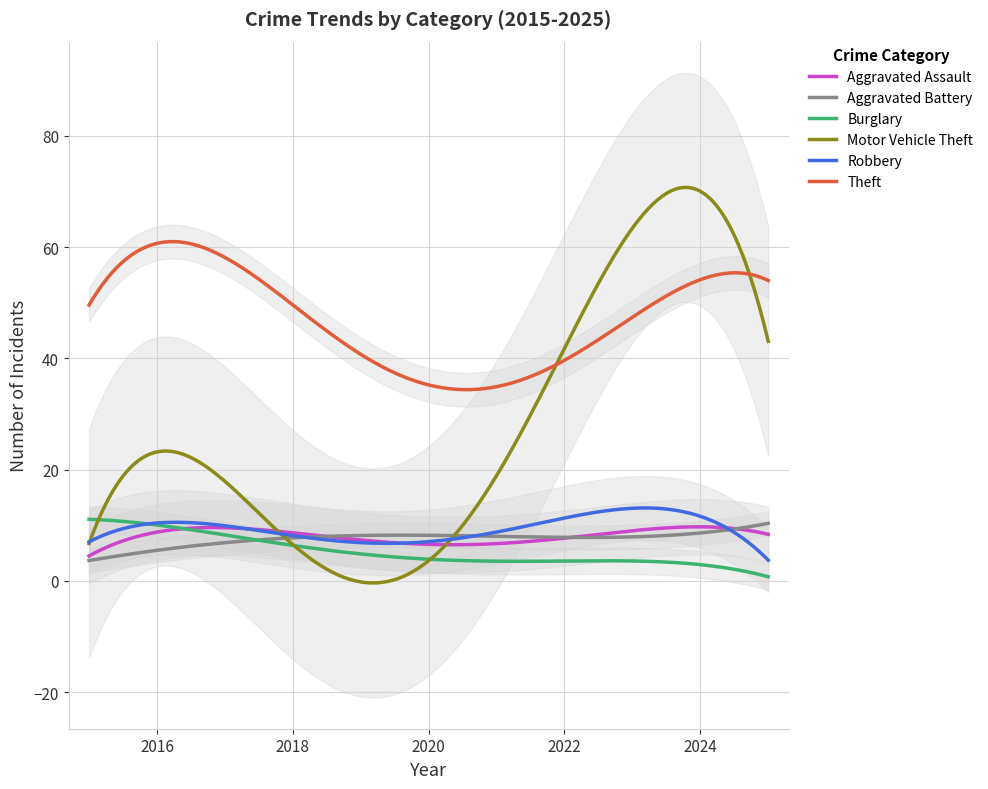

Count the number of categories in the chart.

11